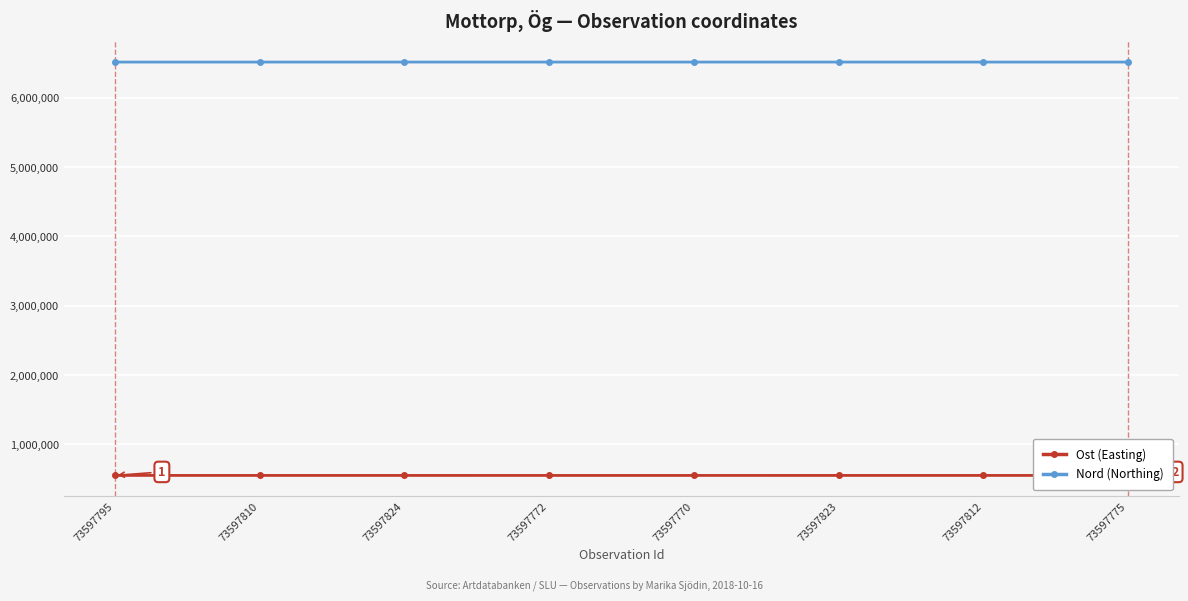

Reading left to right, what are all the values shown in this chart?

Ost (Easting): 73597795=551373.0	73597810=551373.0	73597824=551313.8	73597772=551214.4	73597770=551214.4	73597823=551313.8	73597812=551373.0	73597775=551373.0
Nord (Northing): 73597795=6515925.2	73597810=6515925.2	73597824=6516081.0	73597772=6515978.1	73597770=6515978.1	73597823=6516081.0	73597812=6515925.2	73597775=6515925.2